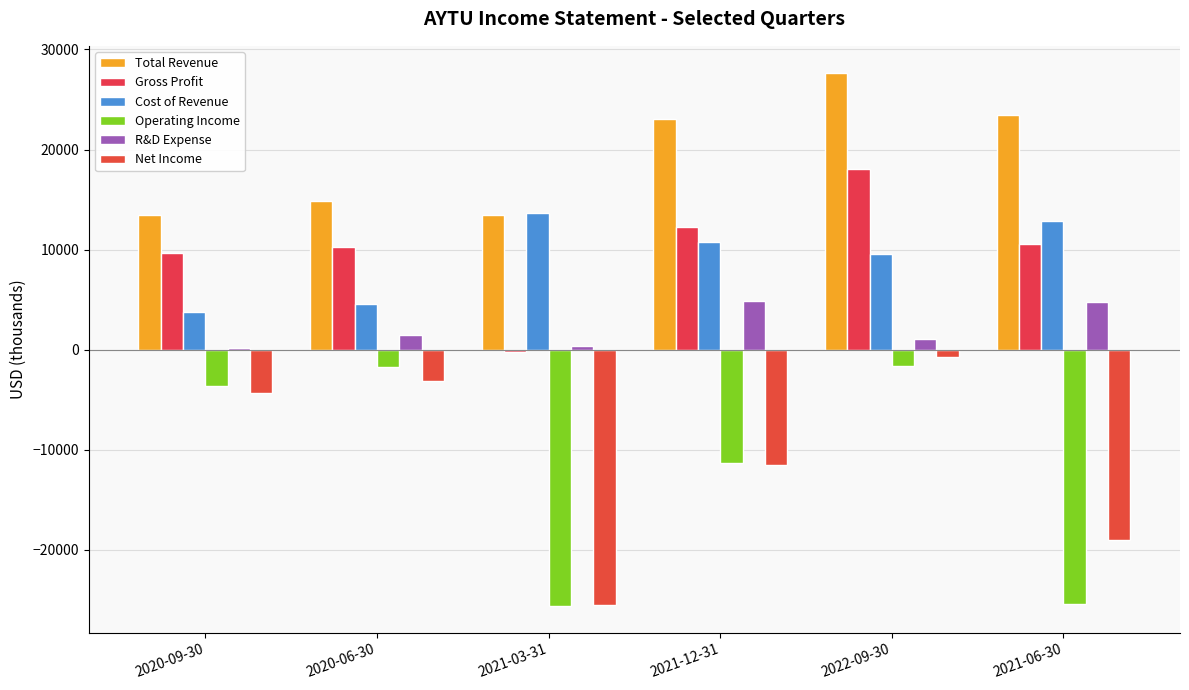

Reading left to right, list all the values displayed in this chart.

Total Revenue: 13500	14900	13500	23100	27700	23500
Gross Profit: 9700	10300	-200	12300	18100	10600
Cost of Revenue: 3800	4600	13700	10800	9600	12900
Operating Income: -3600	-1700	-25600	-11300	-1600	-25400
R&D Expense: 200	1500	400	4900	1100	4800
Net Income: -4300	-3100	-25500	-11500	-700	-19000